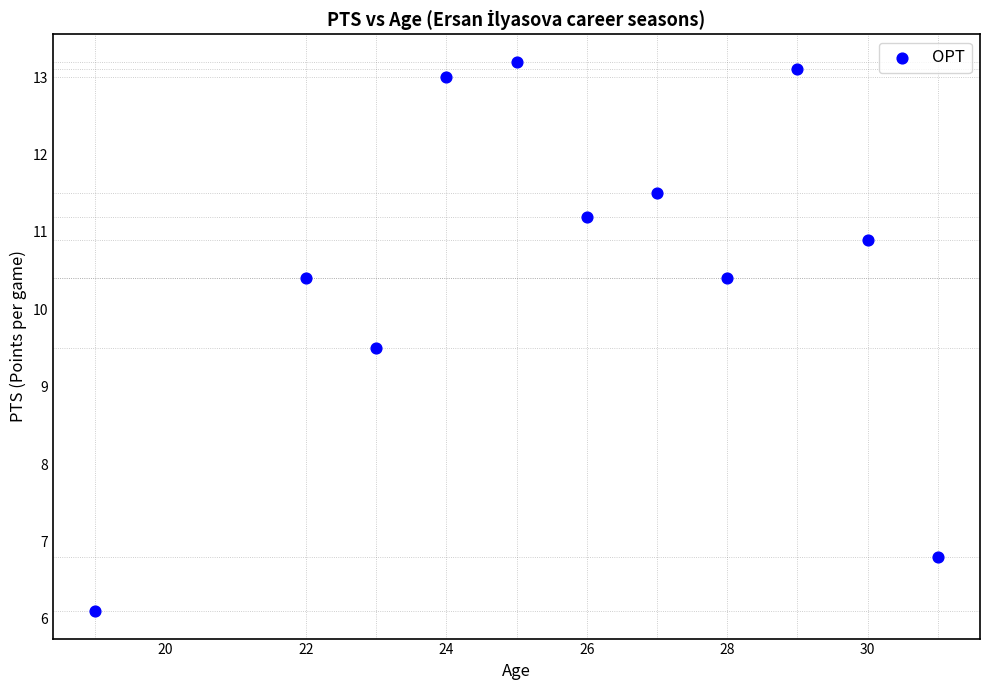

What Y value in the scatter plot is closest to 9?

9.5